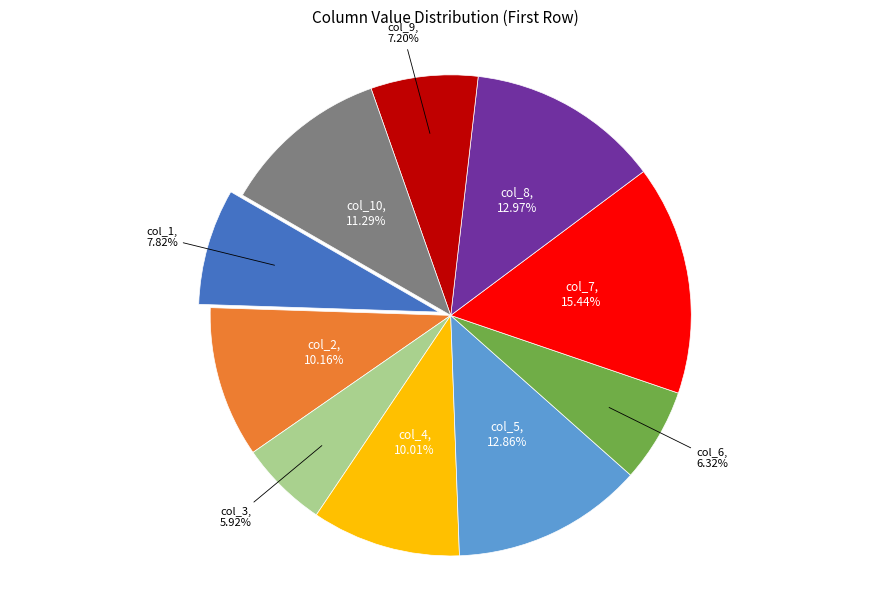

How many slices are in this pie chart?

10